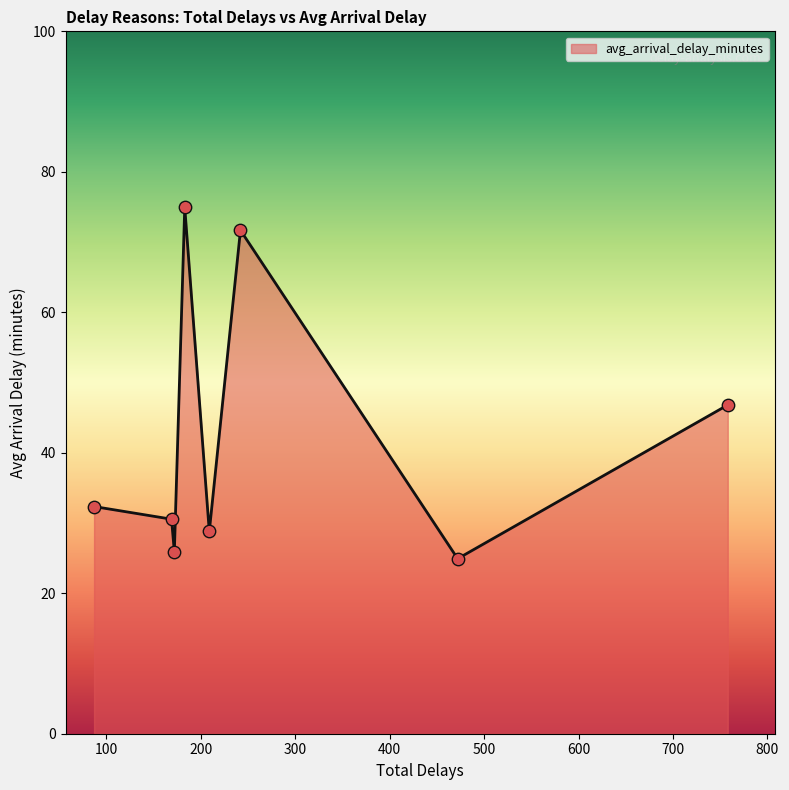

What is the maximum value shown in the chart?

74.9